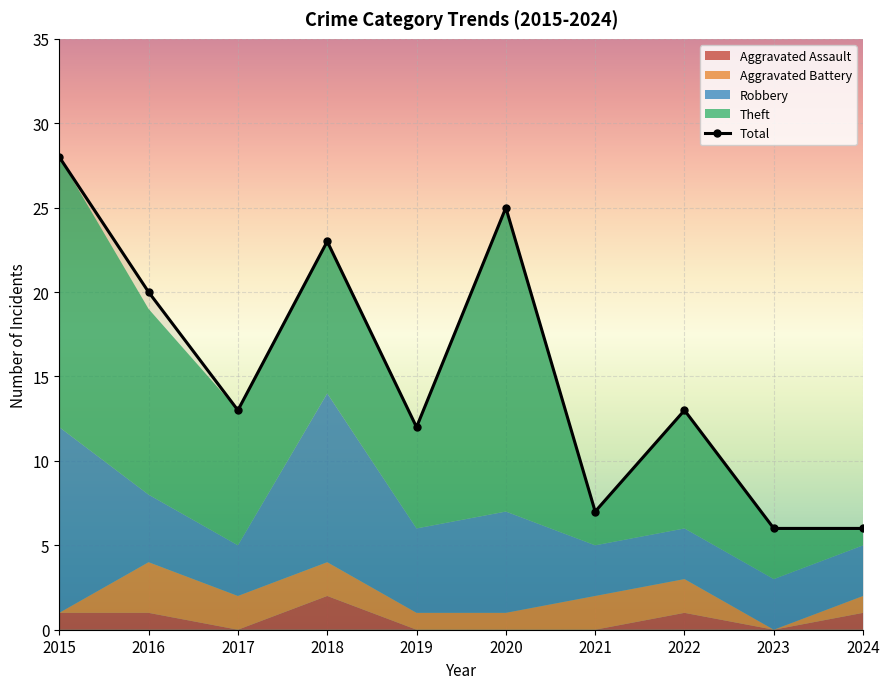

Reading left to right, transcribe all the data shown in this chart.

2015=28	2016=20	2017=13	2018=23	2019=12	2020=25	2021=7	2022=13	2023=6	2024=6